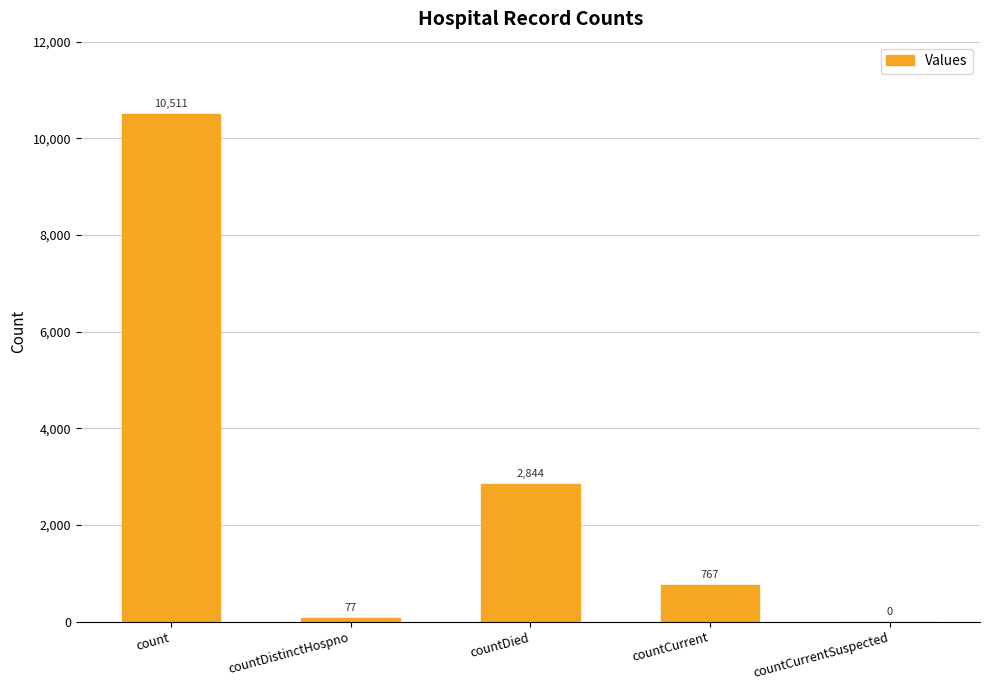

At which label is the value closest to 5255?

countDied